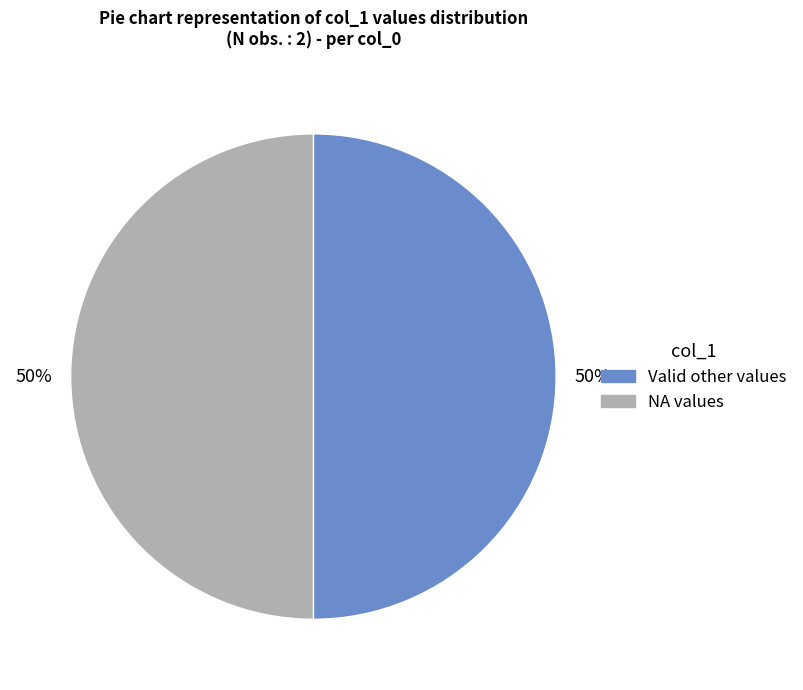

How many segments does this pie chart have?

2